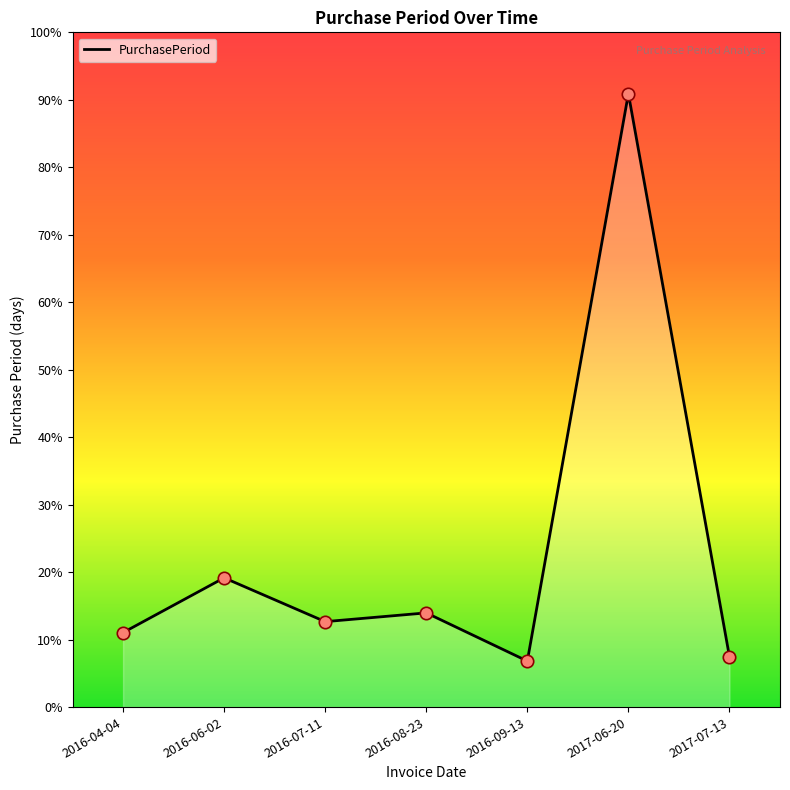

What is the ratio of the value at 2016-06-02 to the value at 2017-07-13?

2.6